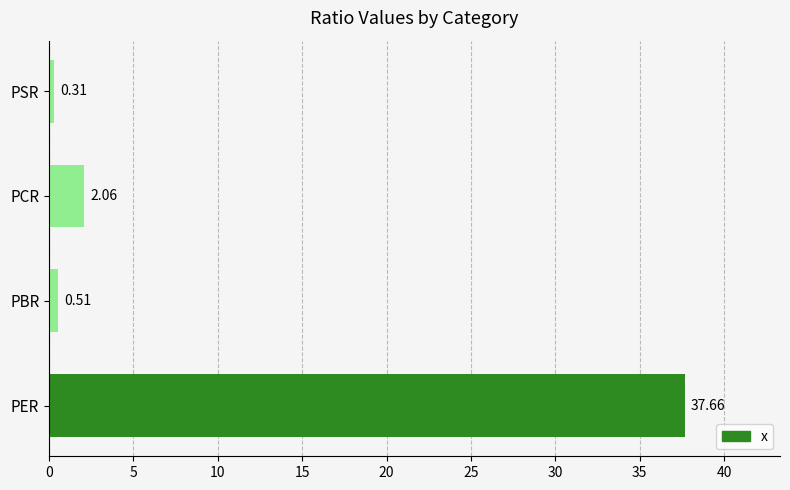

Rank the categories by value from highest to lowest.

PER, PCR, PBR, PSR